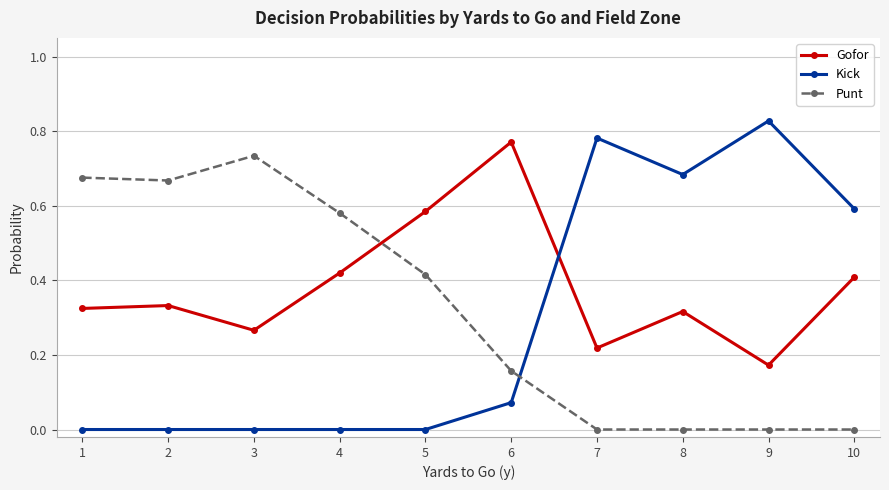

At which label does Gofor reach its minimum?

9